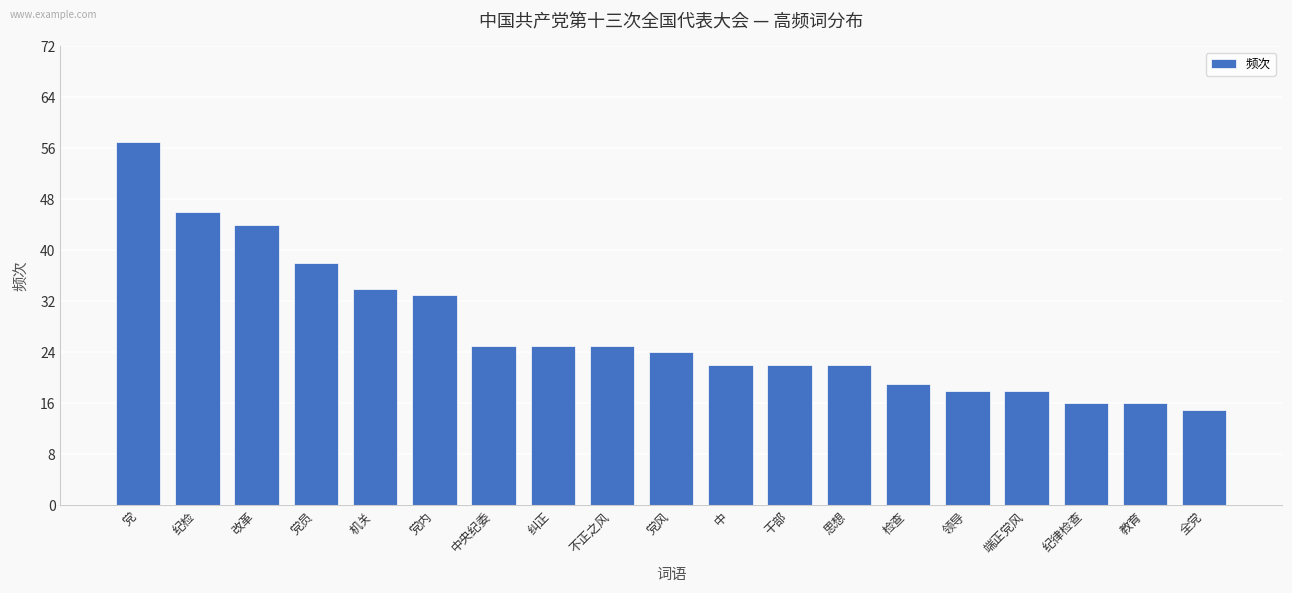

Count the number of categories in the chart.

19